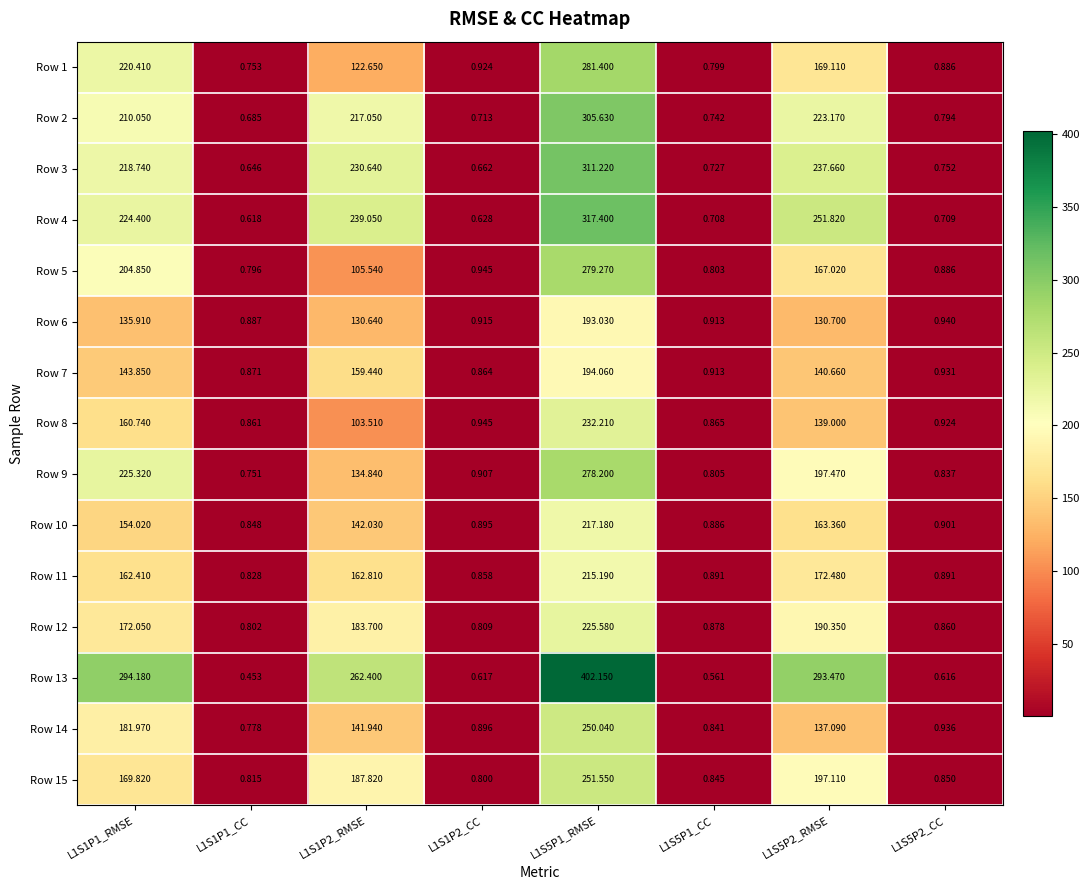

Is the value of Row 6 at L1S5P1_CC greater than the value of Row 2 at L1S1P1_RMSE?

No